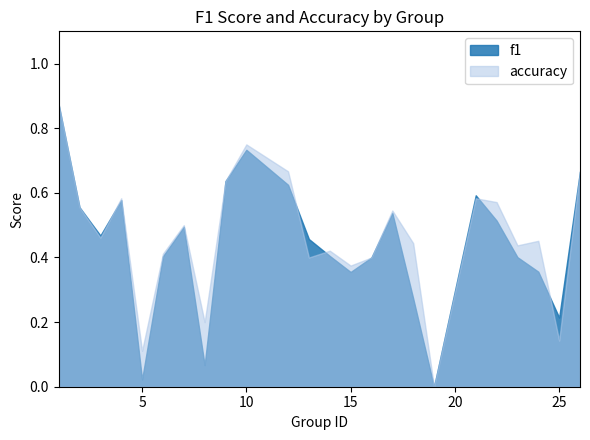

How many intersections are there between accuracy and f1?

5